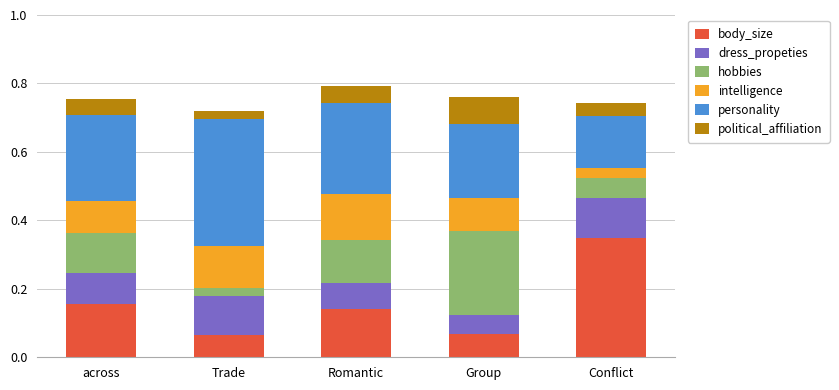

What is the total value across all series at Conflict?

0.7